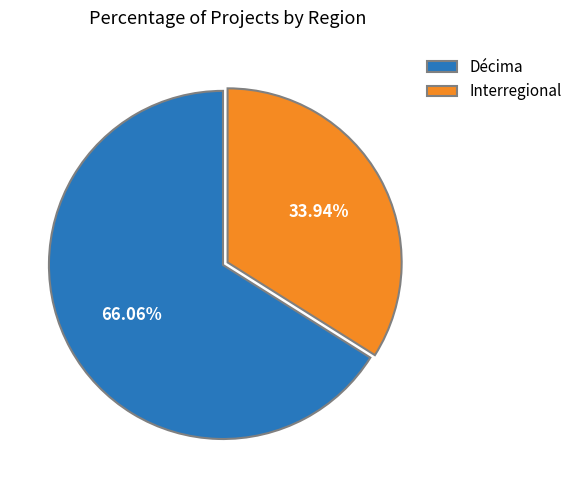

Do Interregional and Décima together represent more than half of the pie?

Yes